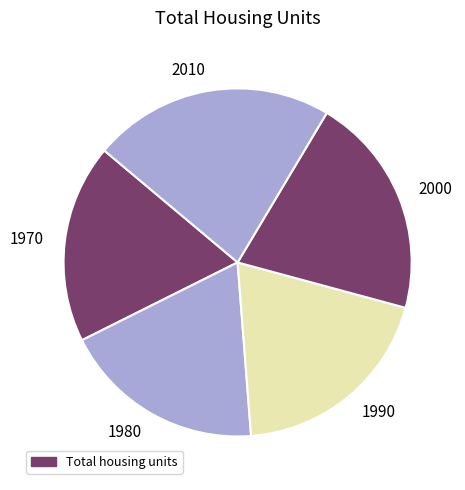

Which category has the biggest portion of the pie?

2010